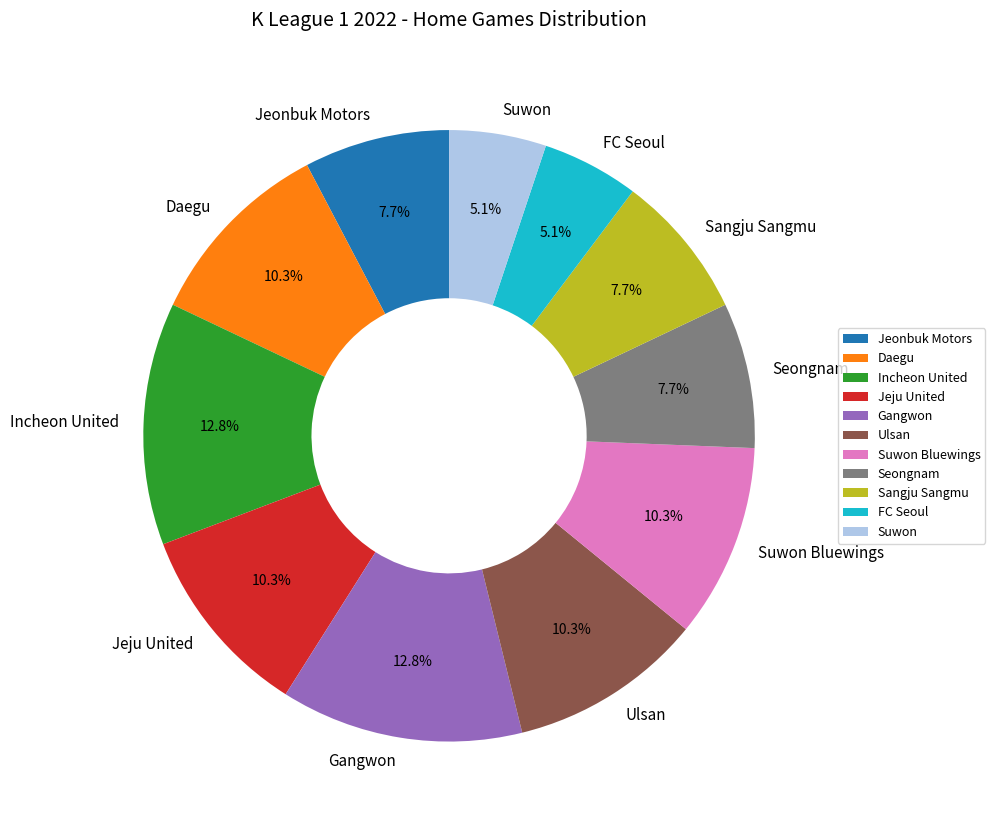

What is the ratio of the value at Jeonbuk Motors to the value at Suwon?

1.5